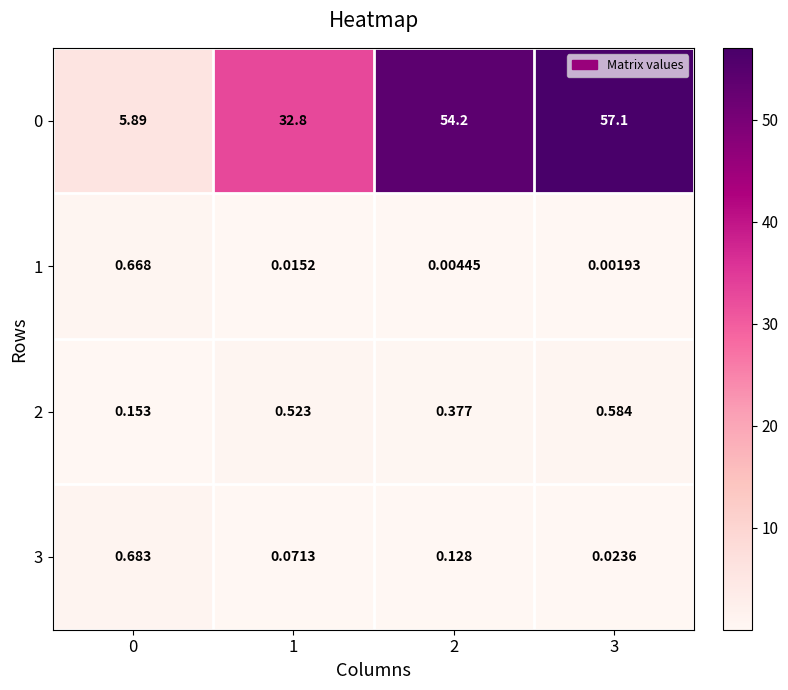

What is the total value across all series at 1?

33.4